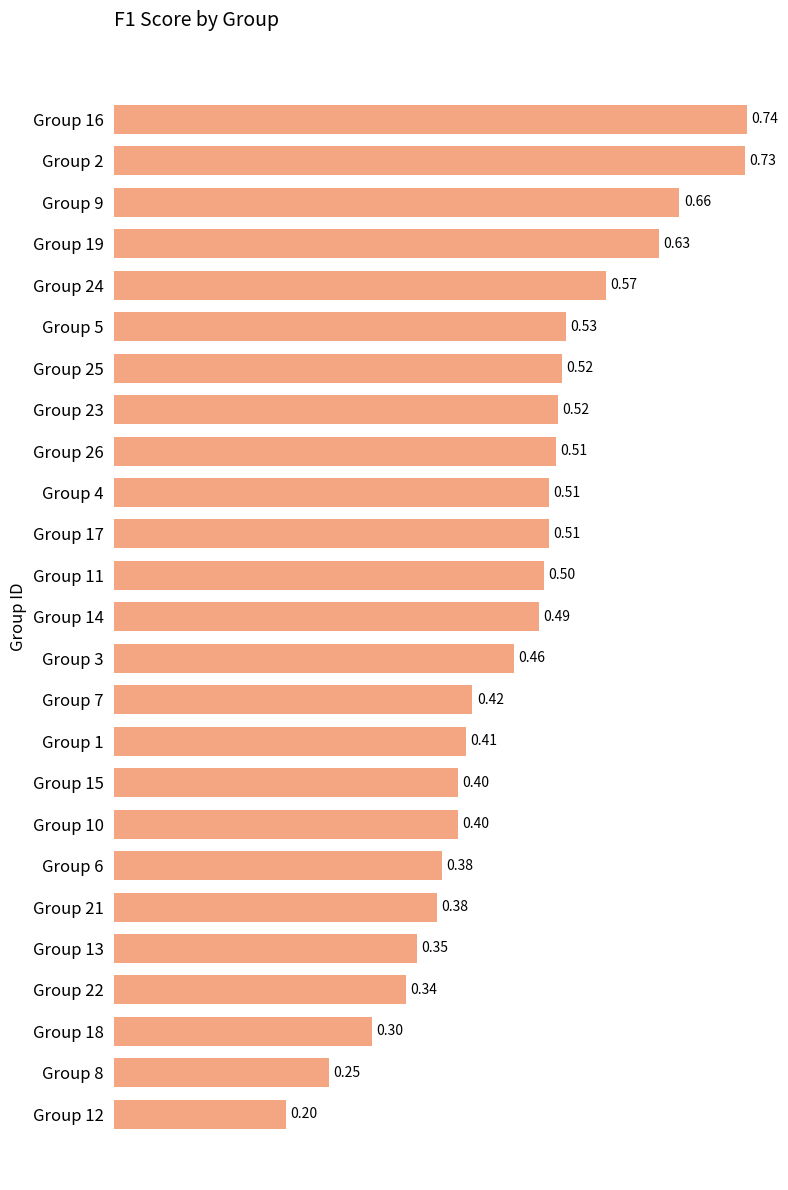

How many values are between 0 and 1?

25